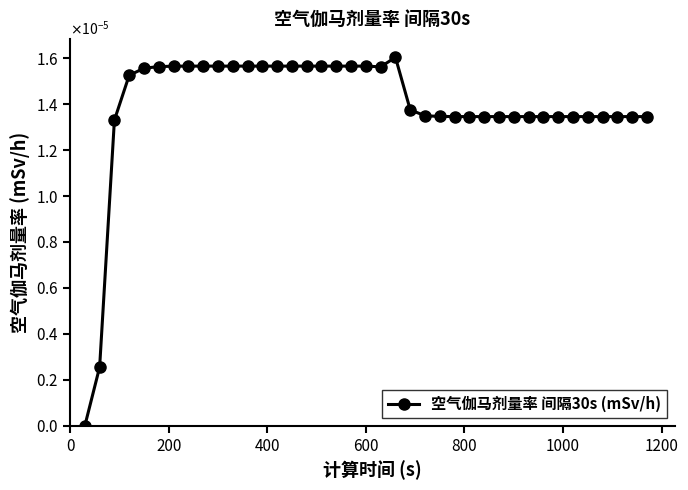

Is this an area chart (filled region under the line)?

No